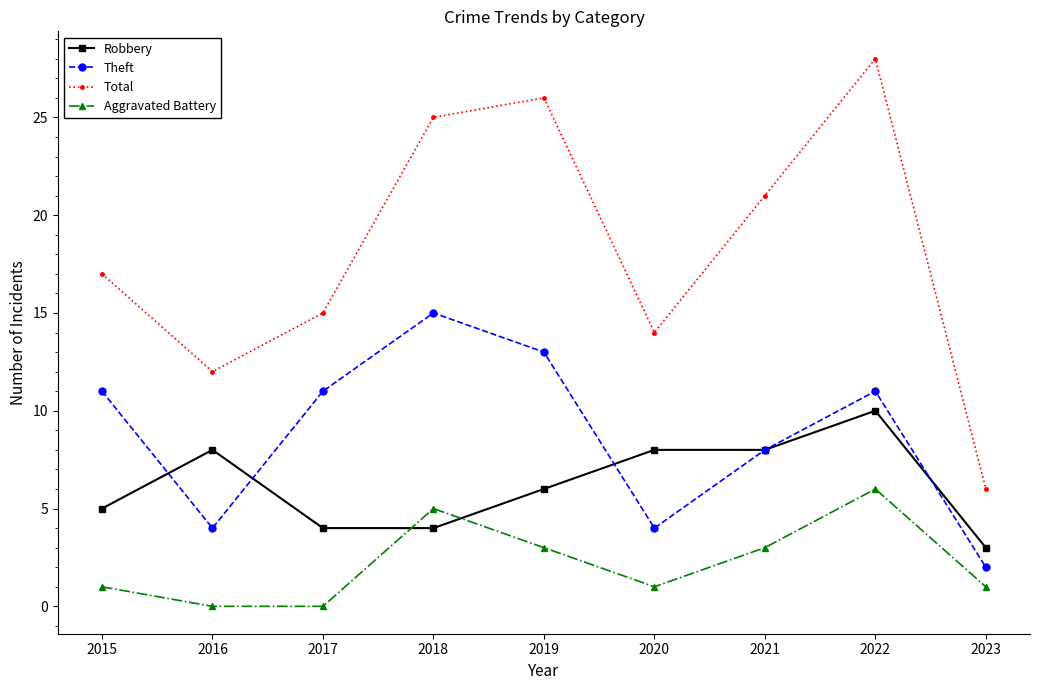

Which series has the largest range (max minus min)?

Total